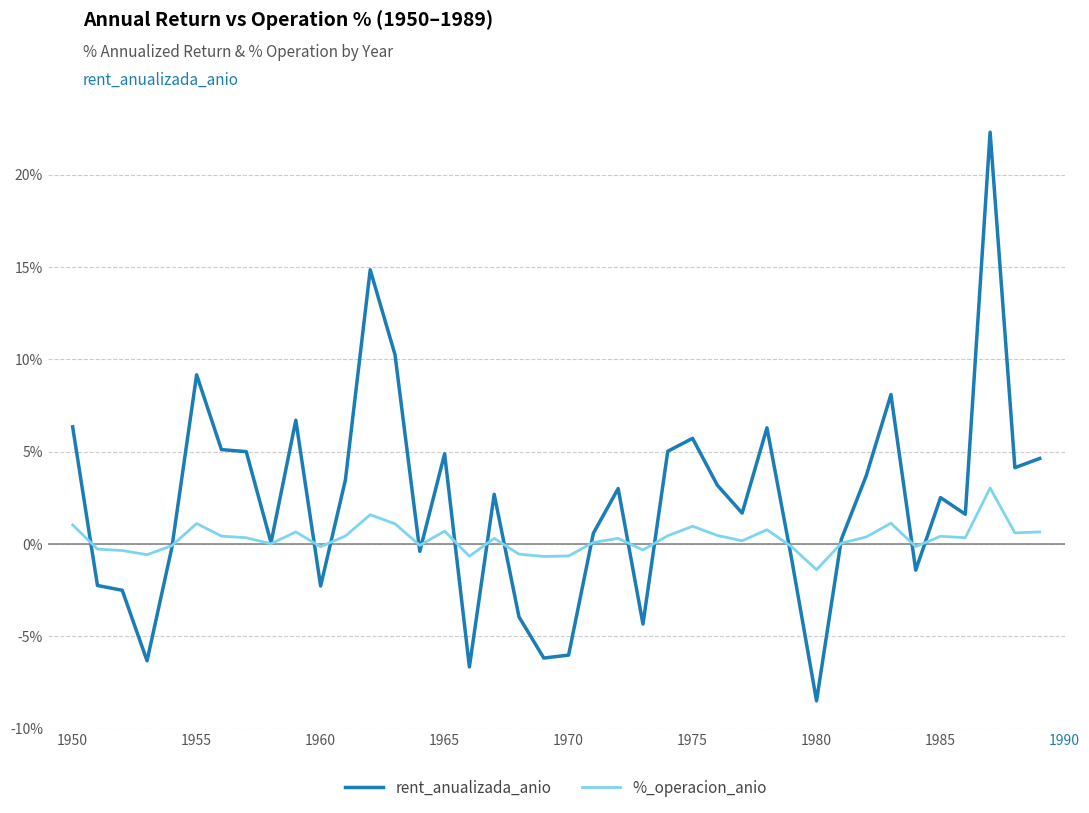

What is the difference between the second highest and second lowest values in the rent_anualizada_anio series?

21.5